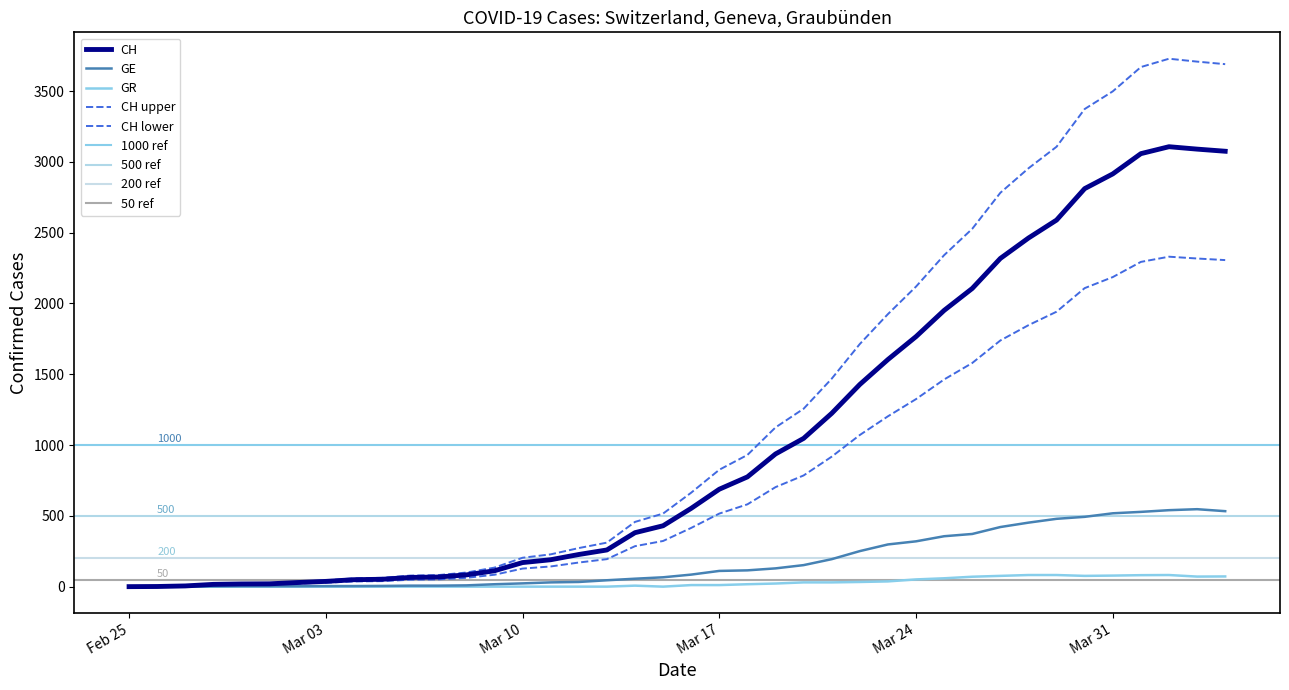

What is the difference between the maximum and second lowest values in the GE series?

546.0